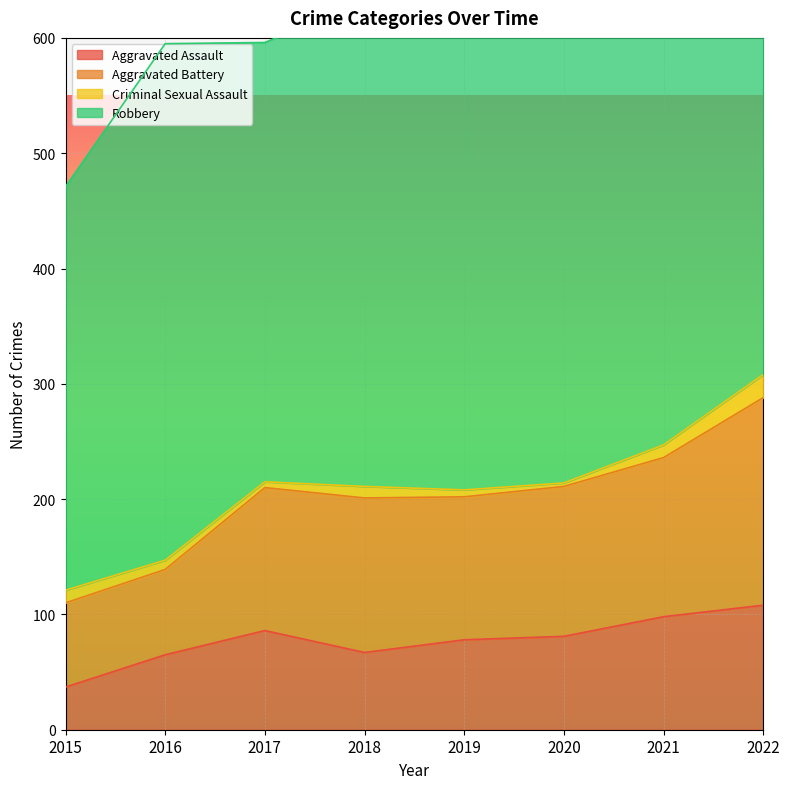

True or false: Aggravated Assault has a value of 32 at 2020.

False